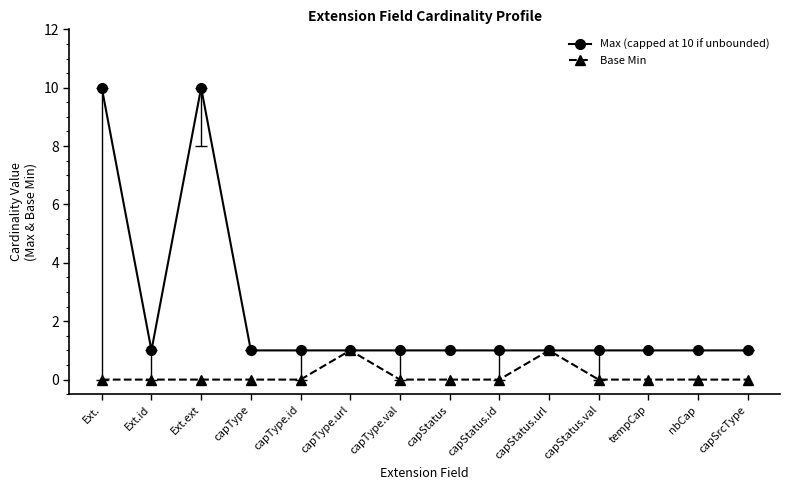

What position from the right is capStatus?

7